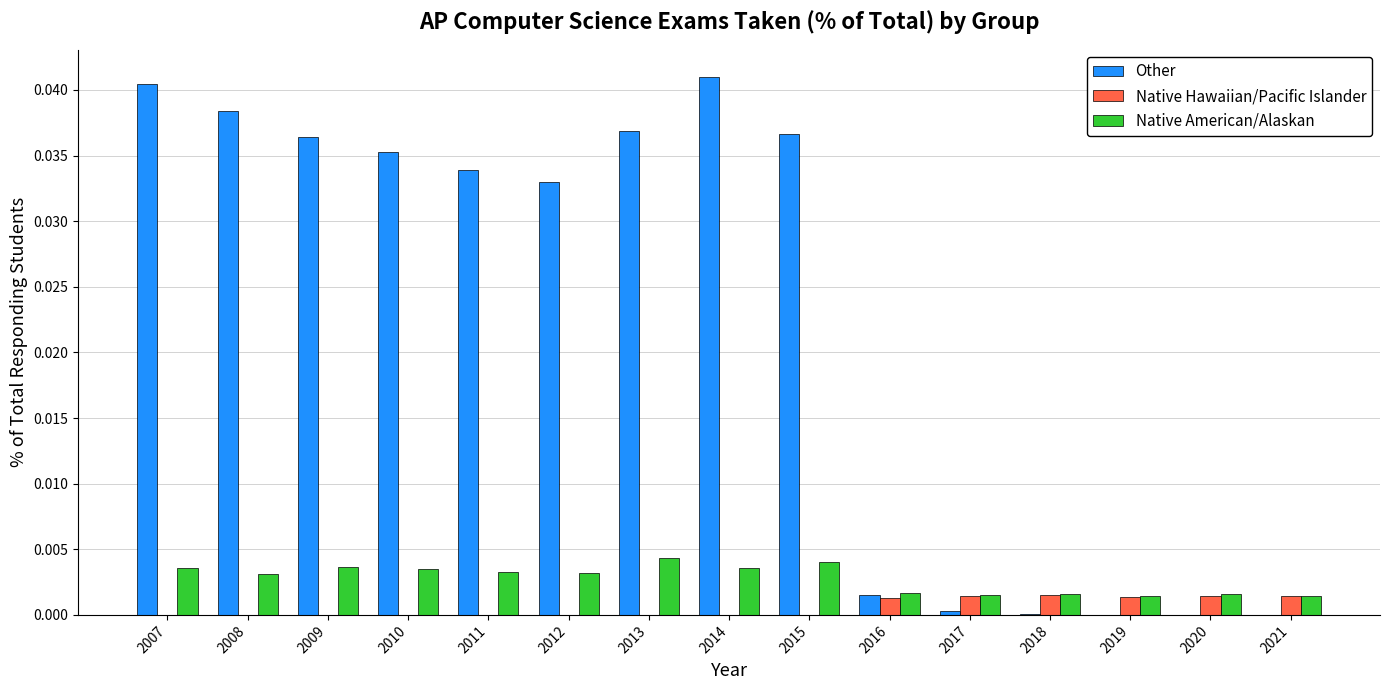

True or false: Native Hawaiian/Pacific Islander has a value of 0.0 at 2008.

True